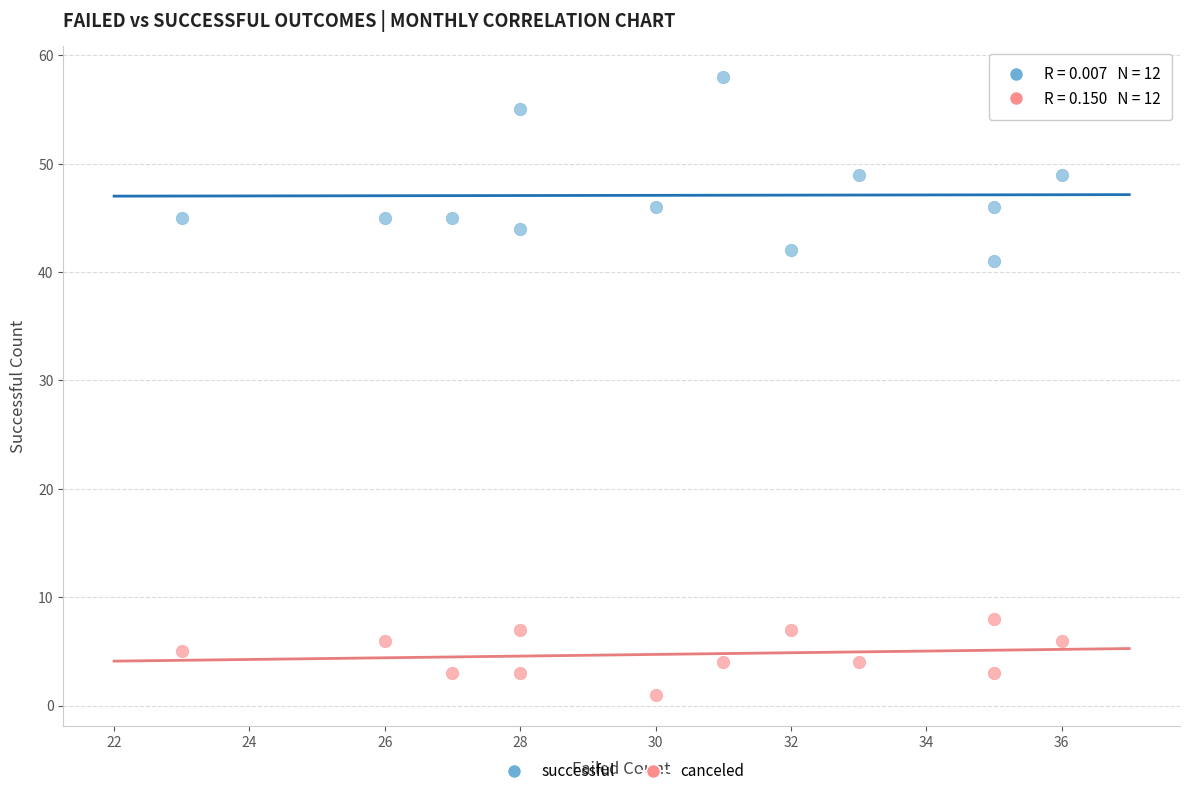

Across all data points, what is the range of X values (max minus min)?

13